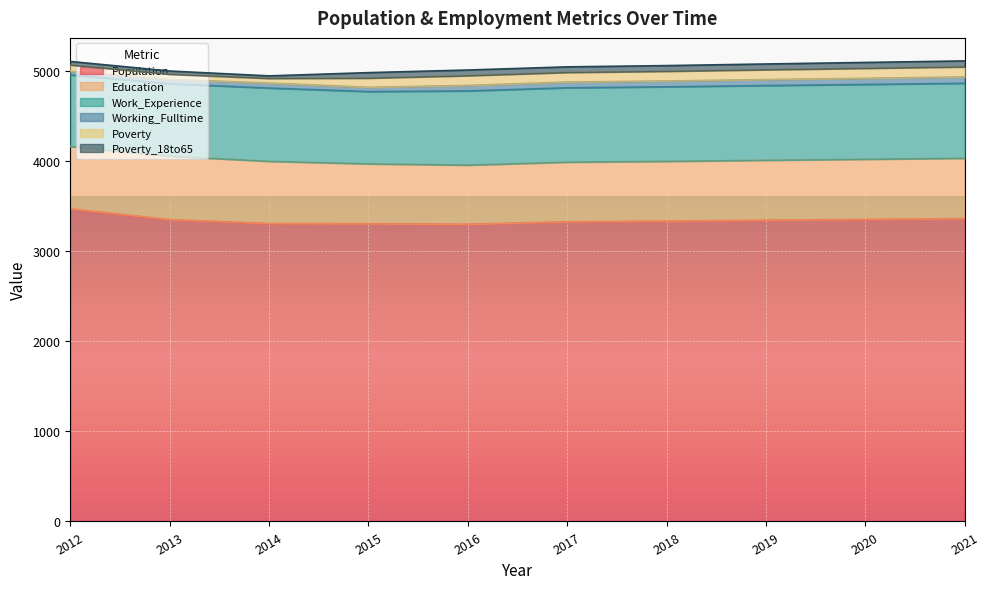

At how many categories does at least one series exceed 1846?

10